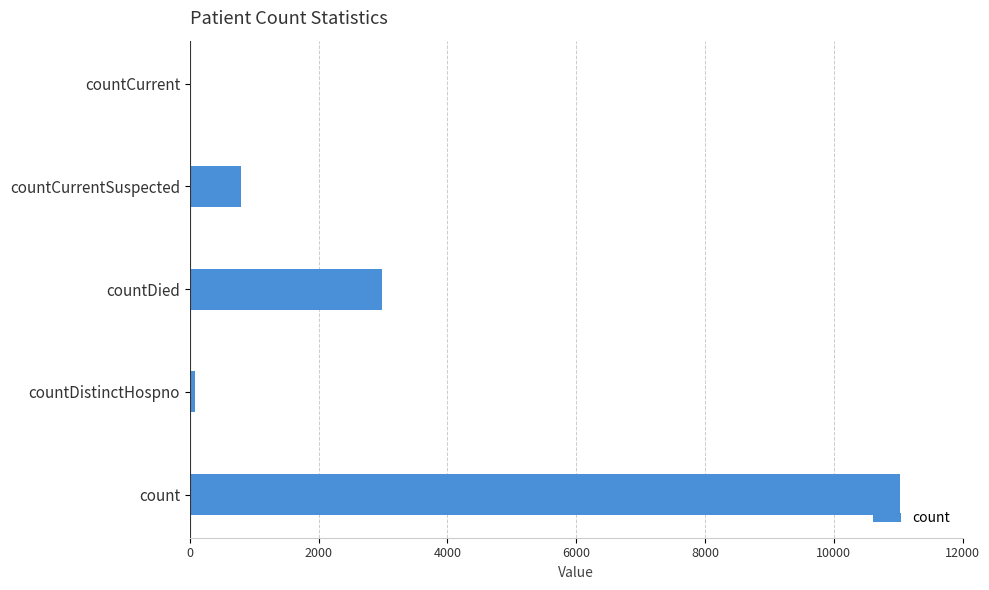

Reading bottom to top, transcribe all the data shown in this chart.

count=11023	countDistinctHospno=77	countDied=2978	countCurrentSuspected=796	countCurrent=0